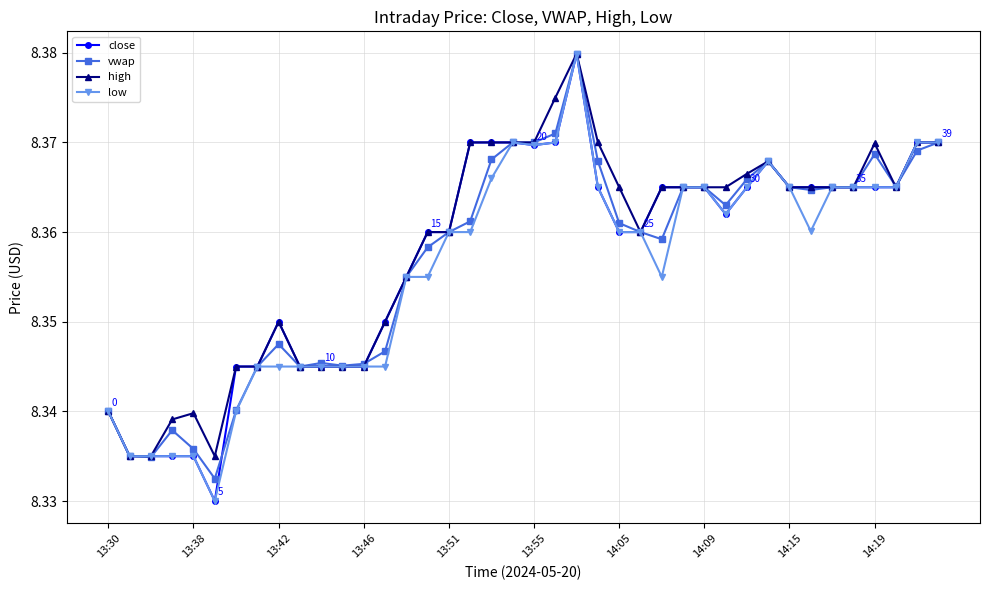

True or false: close has more than 2 points higher than both neighbors.

True